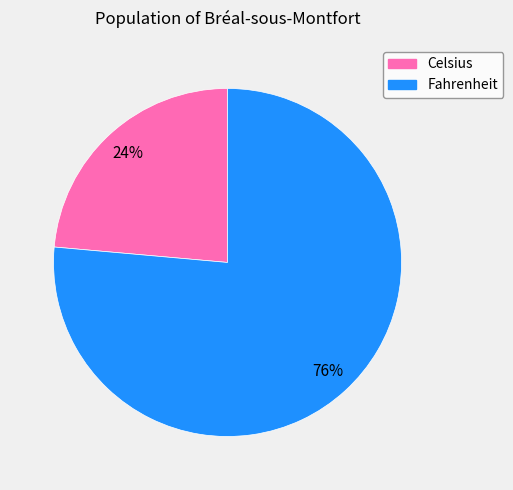

True or false: Celsius accounts for 24% of the total.

True